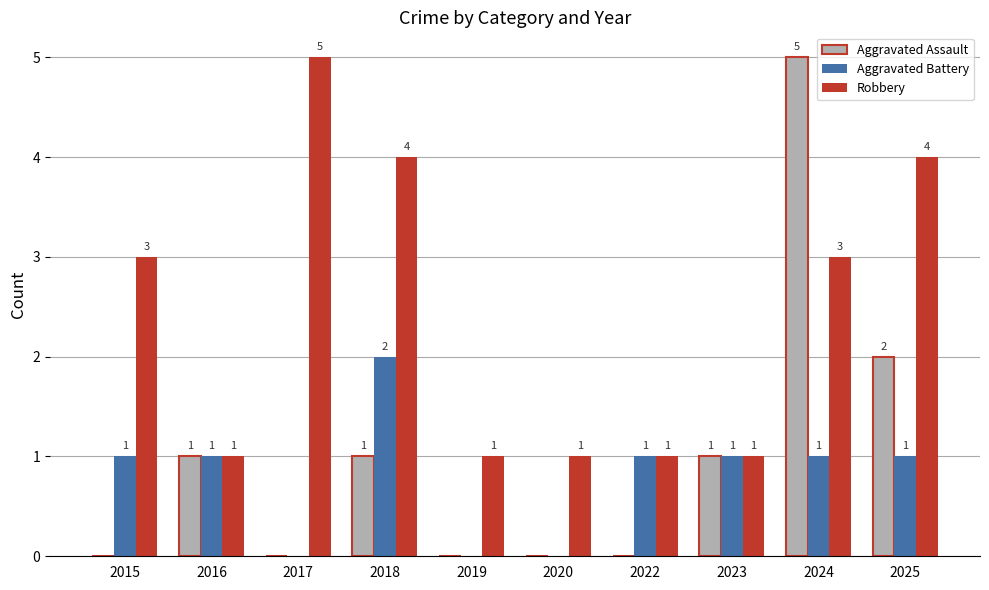

Between 2022 and 2023, which series saw the biggest shift?

Aggravated Assault